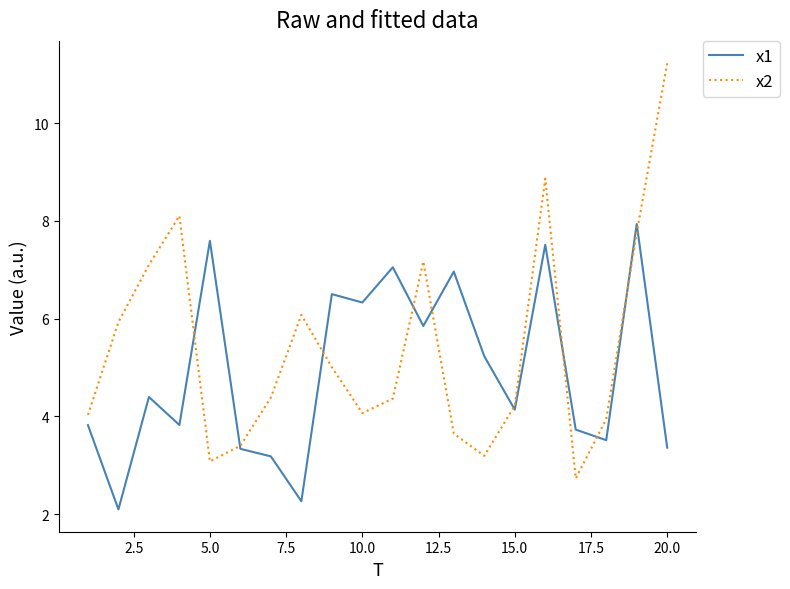

List the series in order of their peak value, lowest first.

x1, x2